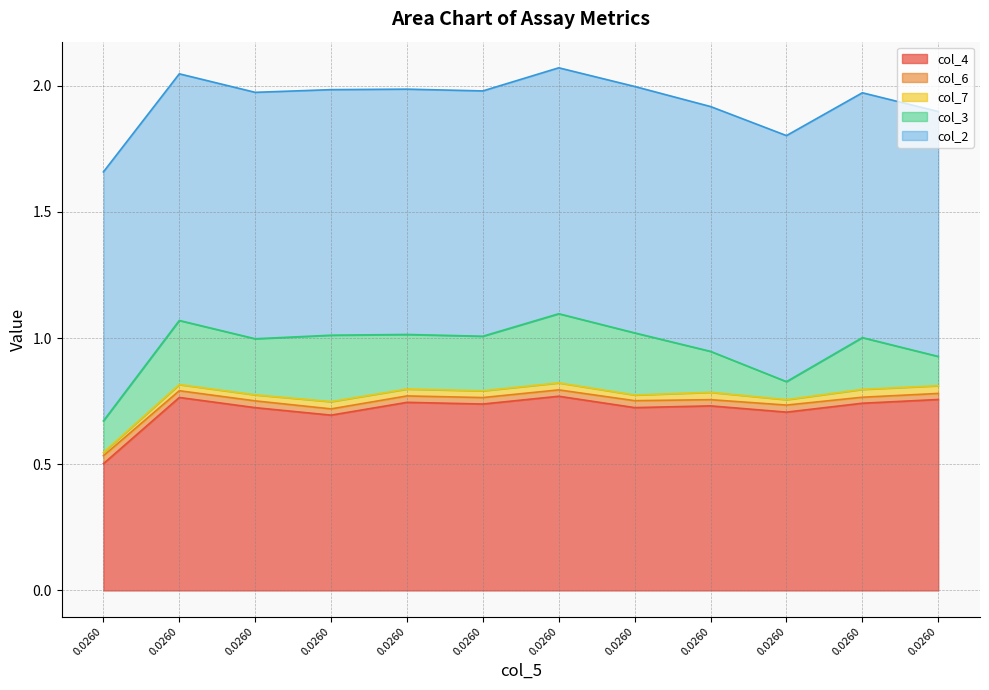

True or false: col_3 and col_2 cross at least once.

False